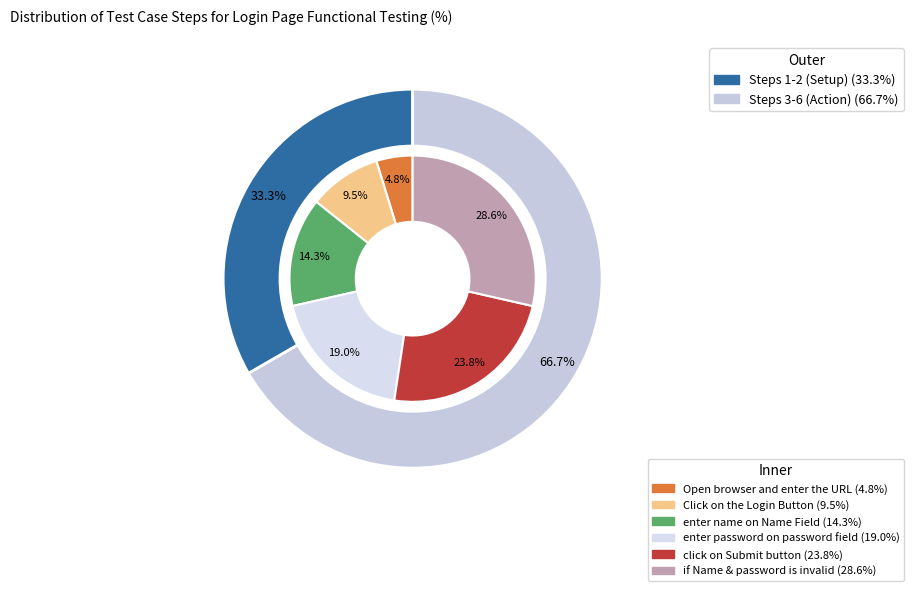

What percentage do Click on the Login Button and if Name & password is invalid together represent?

38.1%